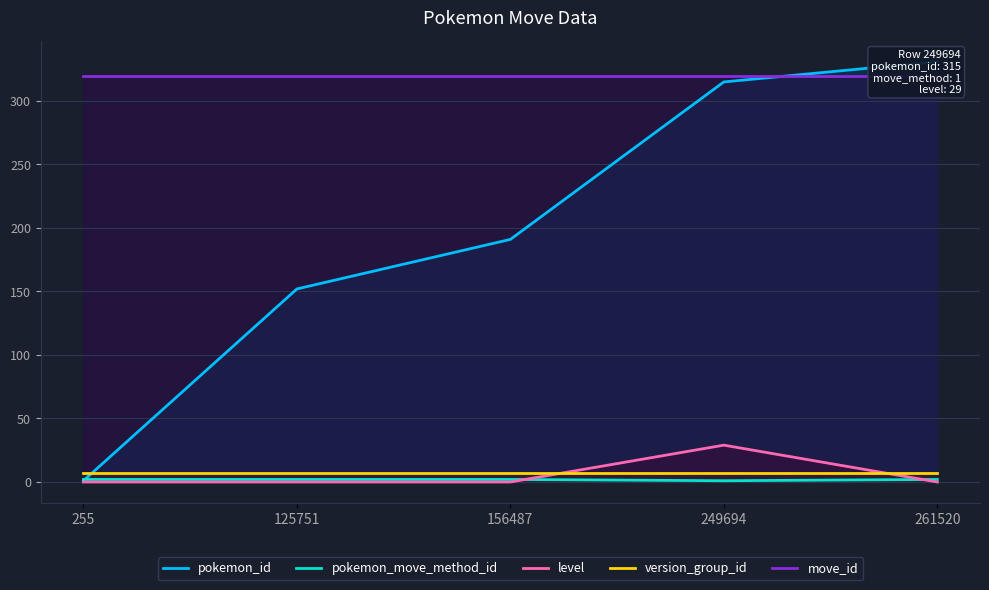

What are all the series names shown in the legend?

pokemon_id, pokemon_move_method_id, level, version_group_id, move_id